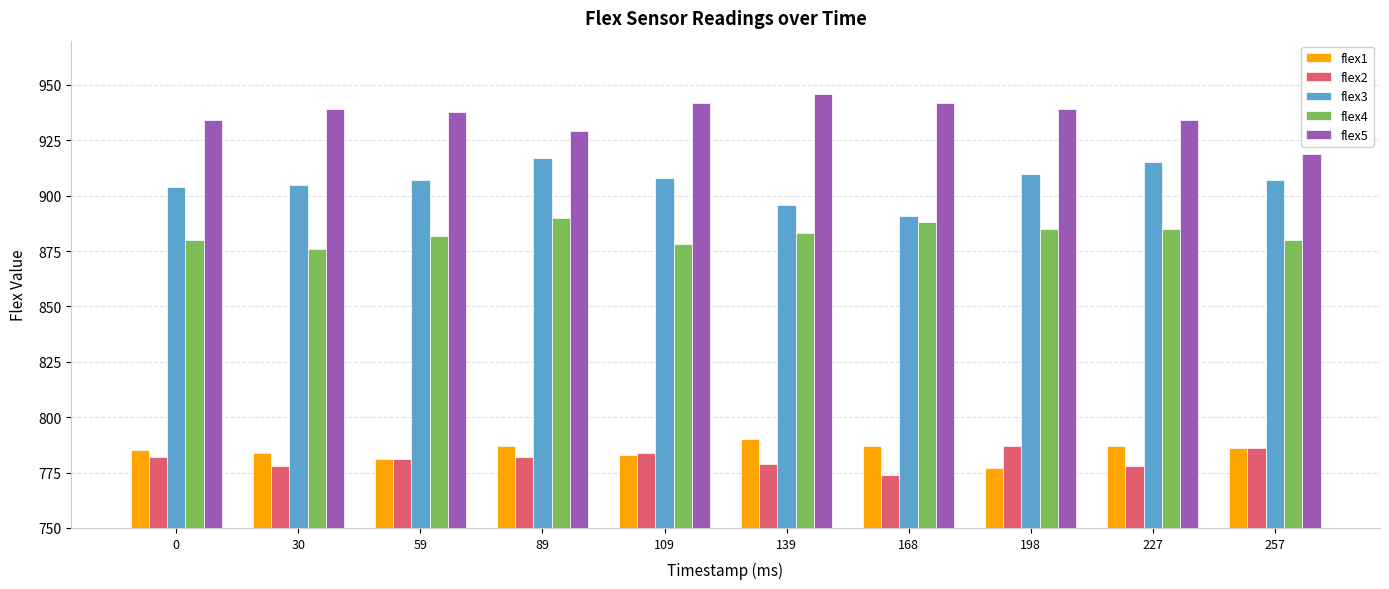

What are all the series names shown in the legend?

flex1, flex2, flex3, flex4, flex5